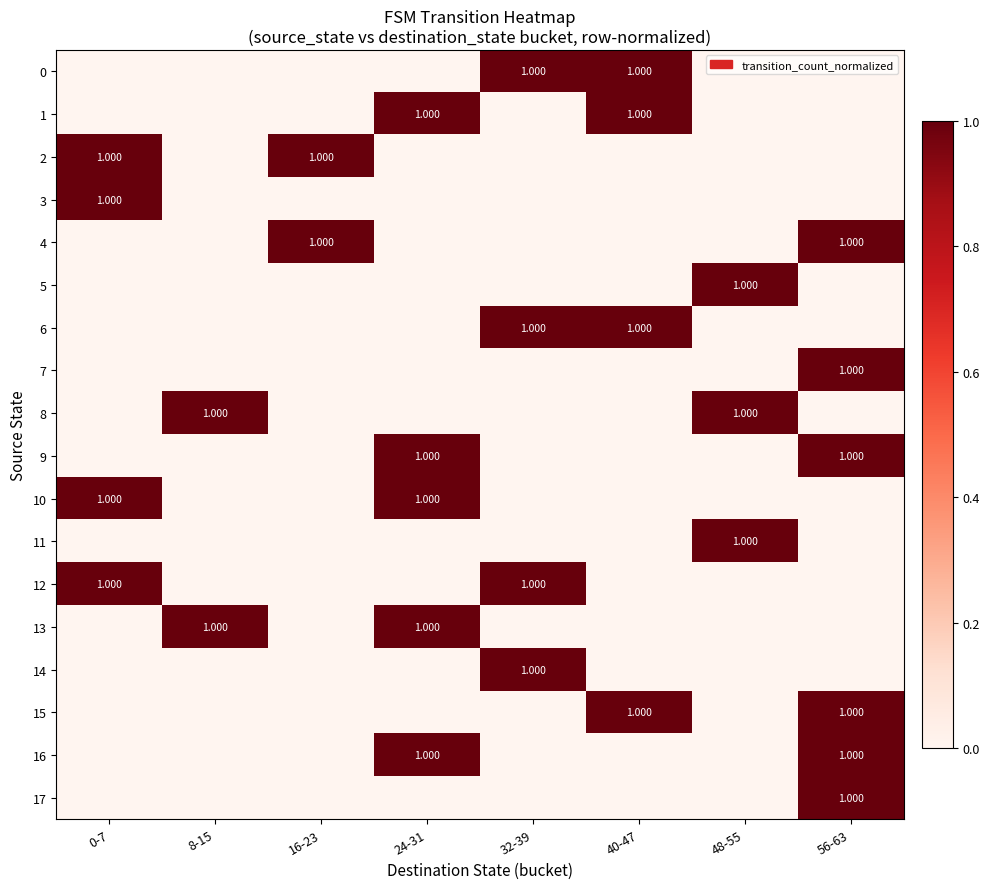

Where is 2 nearest to the value 0?

8-15